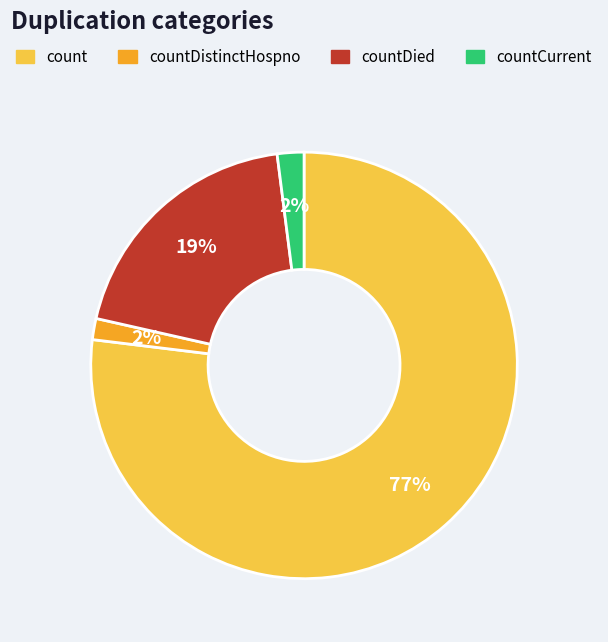

Does any single category account for the majority?

Yes